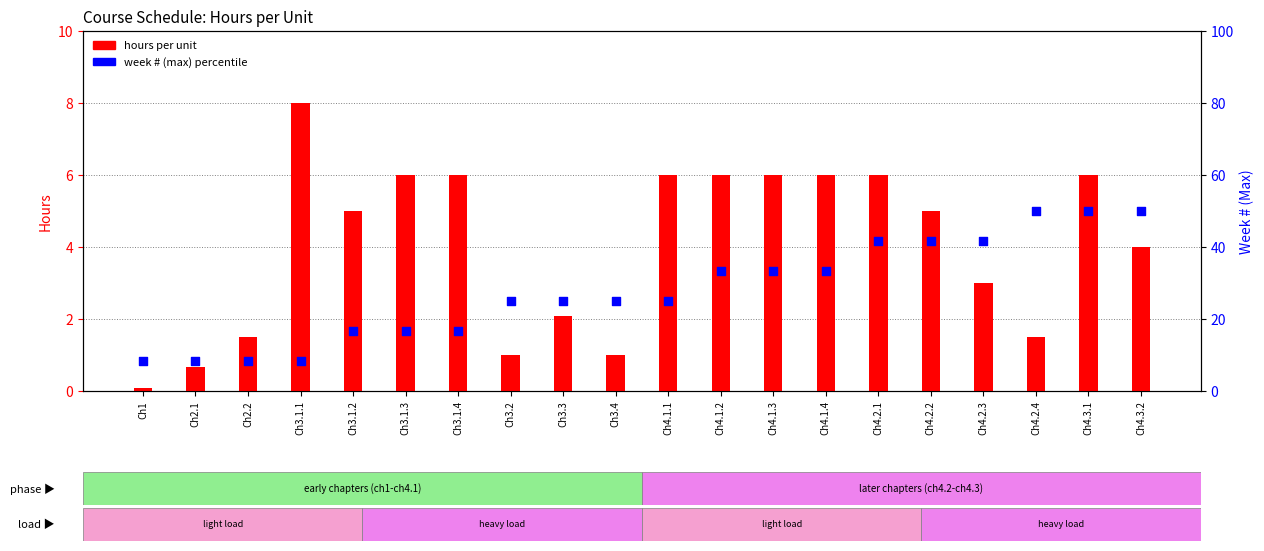

At how many categories does at least one series exceed 48?

3